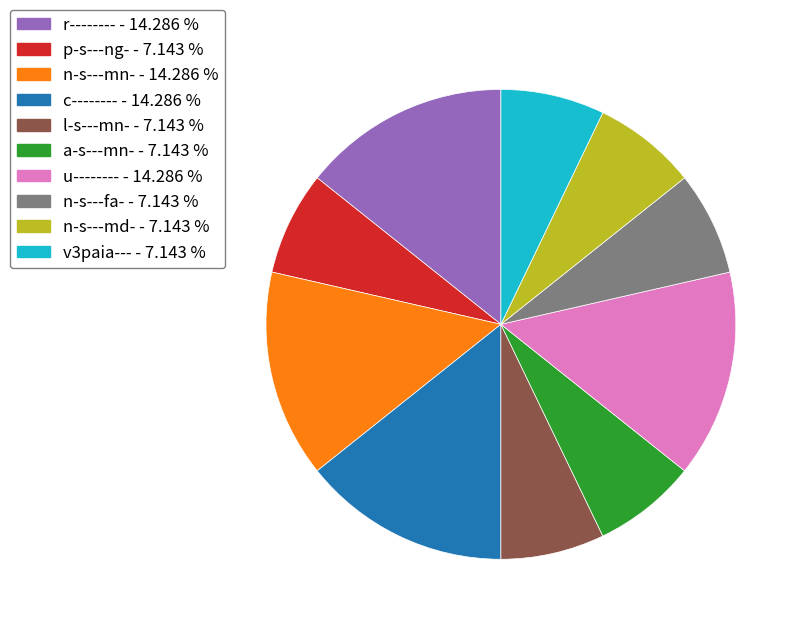

Combined, do r-------- and n-s---mn- account for over 50%?

No